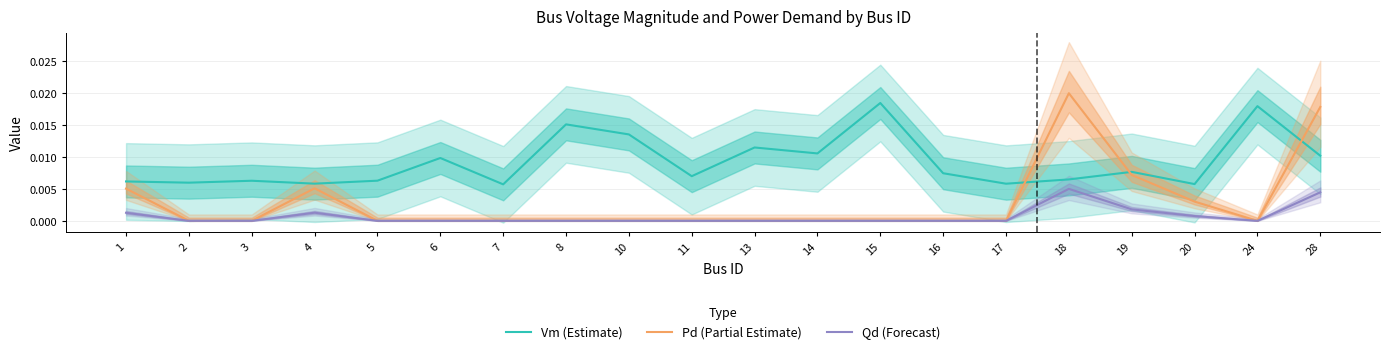

Is it true that Qd (Forecast) equals 0.0 at 24?

True